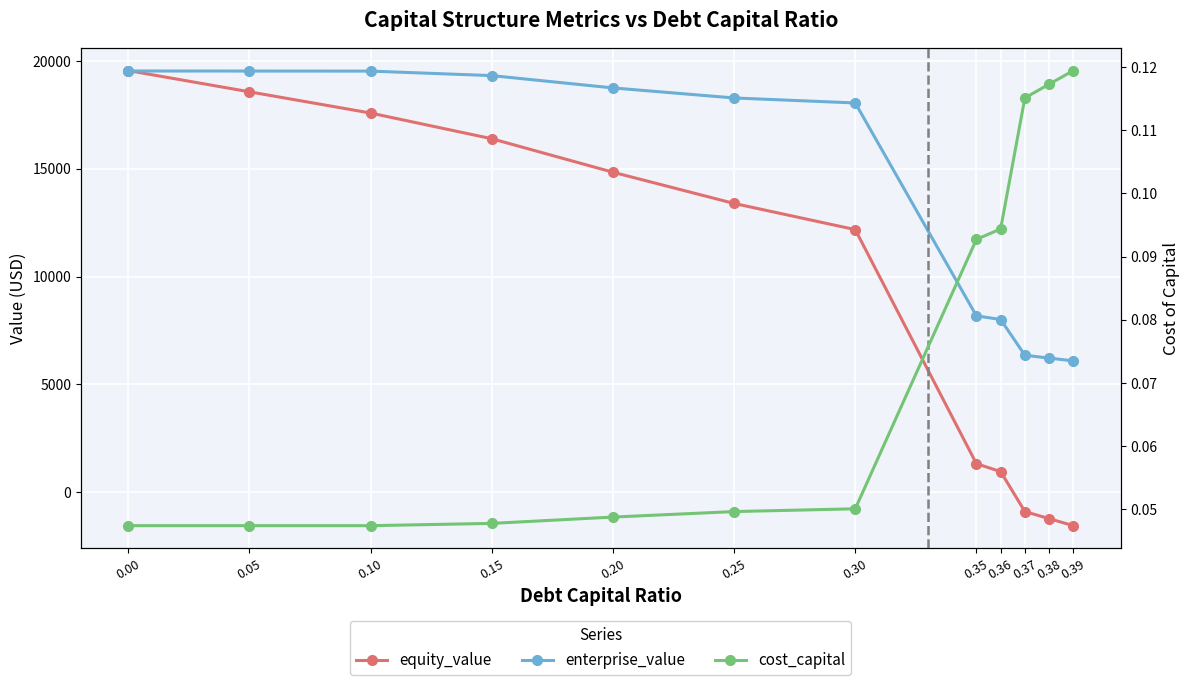

The cost_capital series shows 0.0 at 0.25. True or false?

False